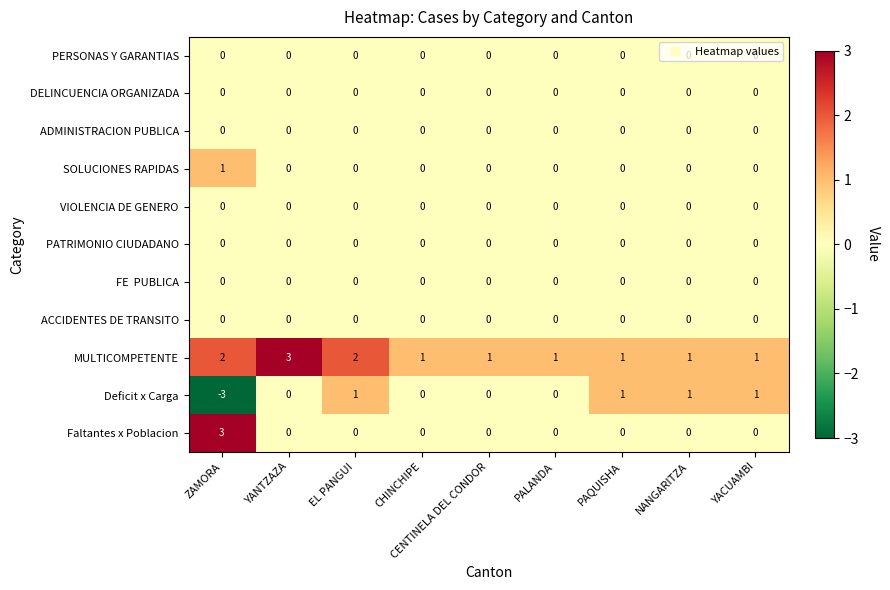

Between ZAMORA and EL PANGUI, which series saw the biggest shift?

Deficit x Carga